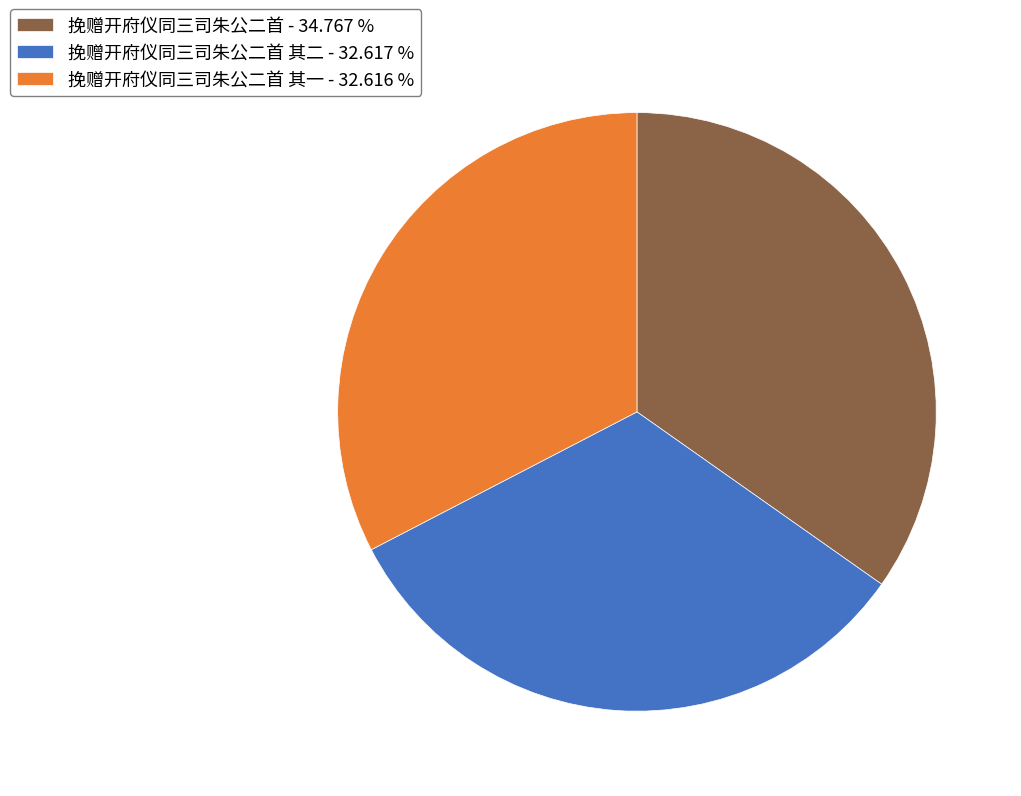

Combined, do 挽赠开府仪同三司朱公二首 - 34.767 % and 挽赠开府仪同三司朱公二首 其二 - 32.617 % account for over 50%?

Yes